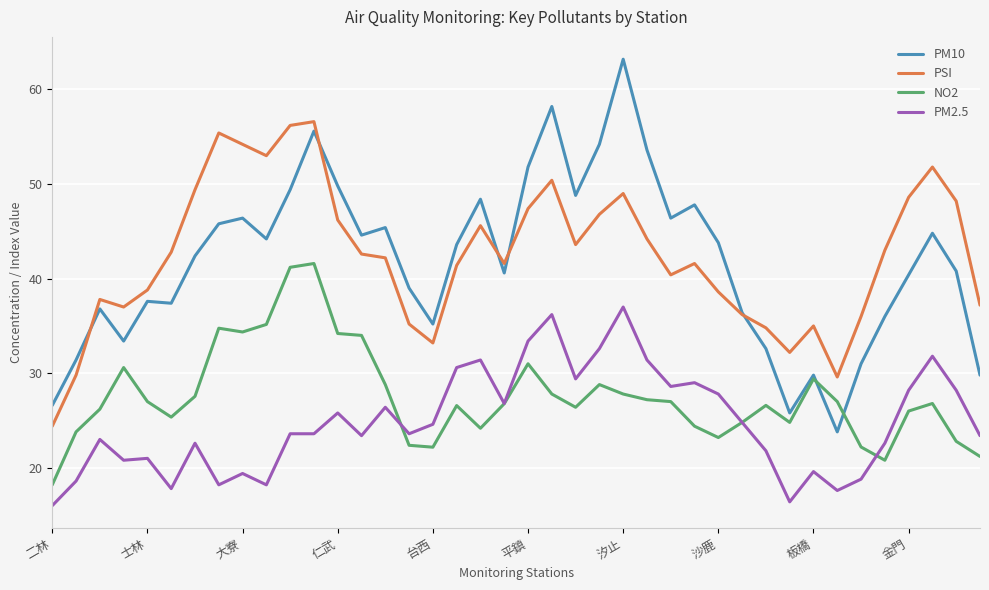

Rank the series by their maximum value, from highest to lowest.

PM10, PSI, NO2, PM2.5